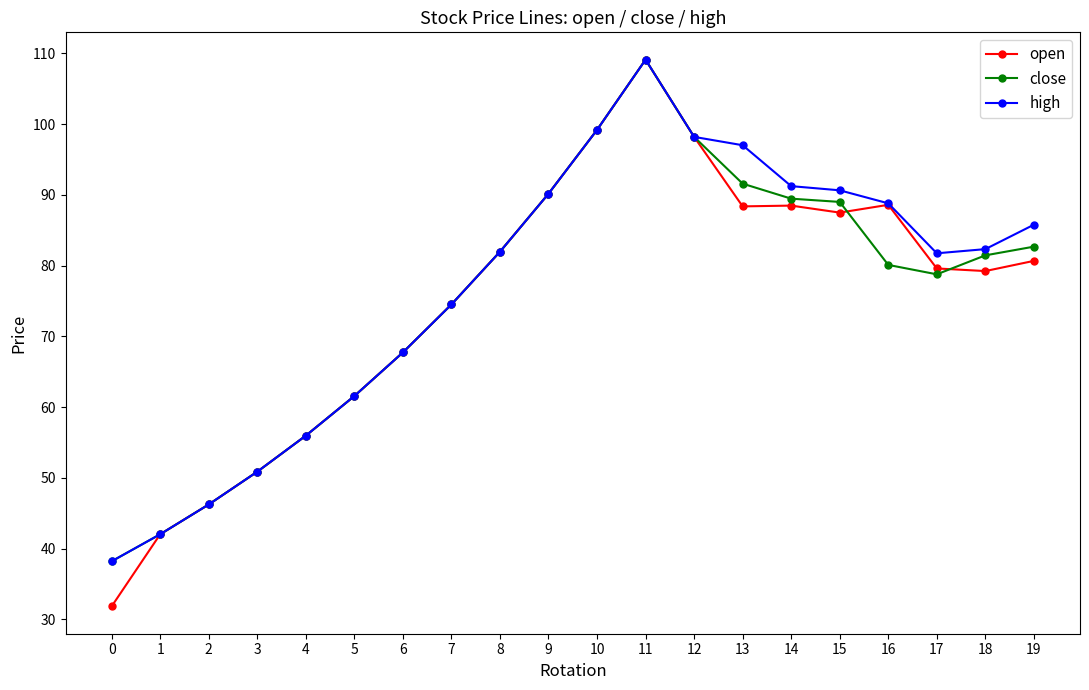

Does the chart have visible grid lines?

No